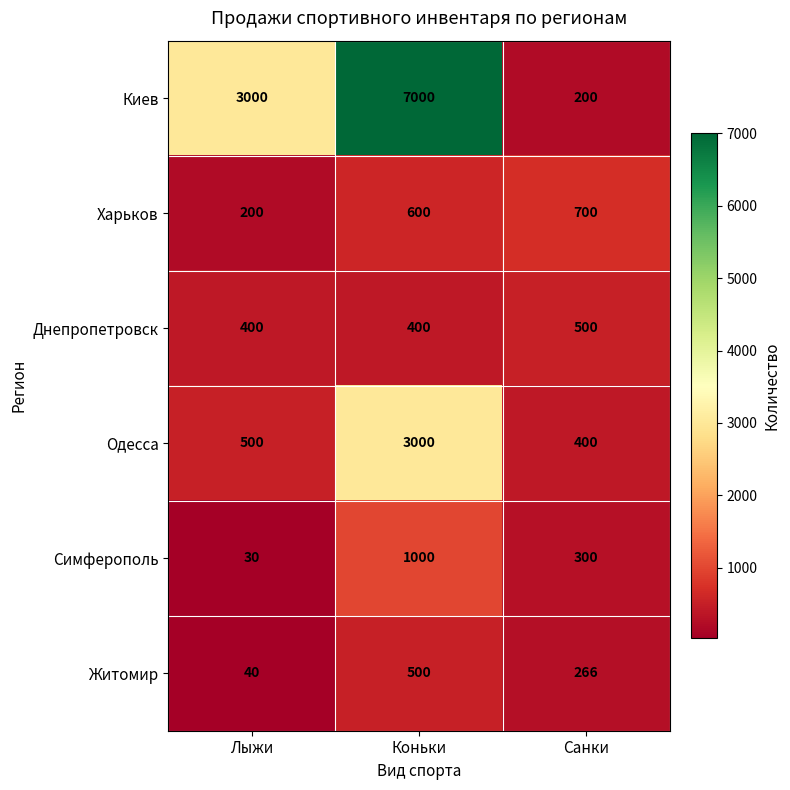

What is the difference between the second highest and minimum values in the Одесса series?

100